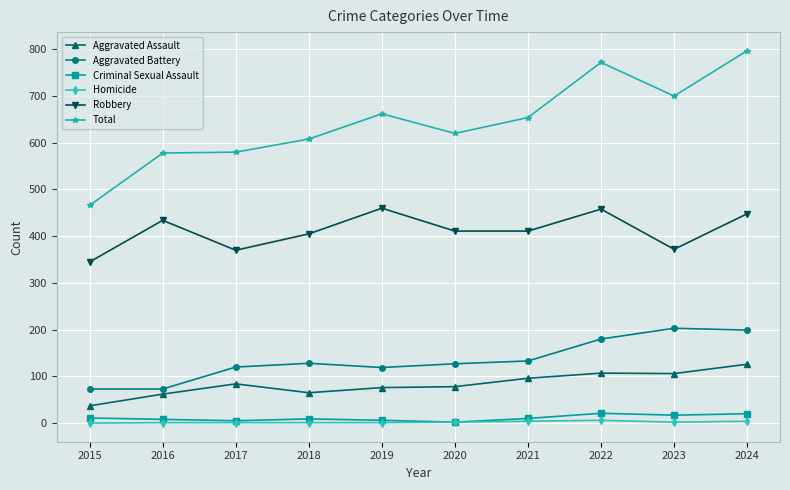

At which category is the sum across all series the highest?

2024